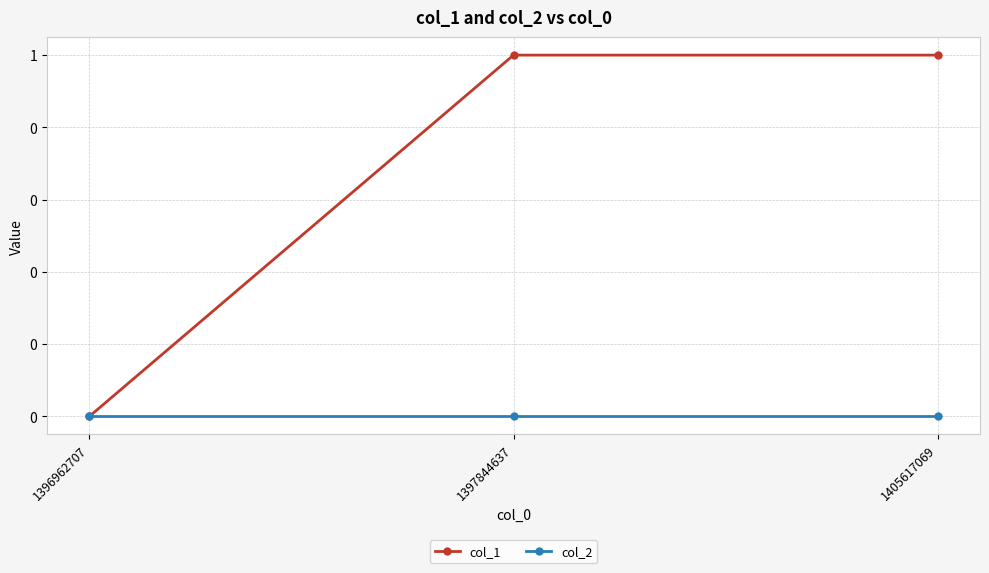

How many col_1 values are between 0 and 1?

3